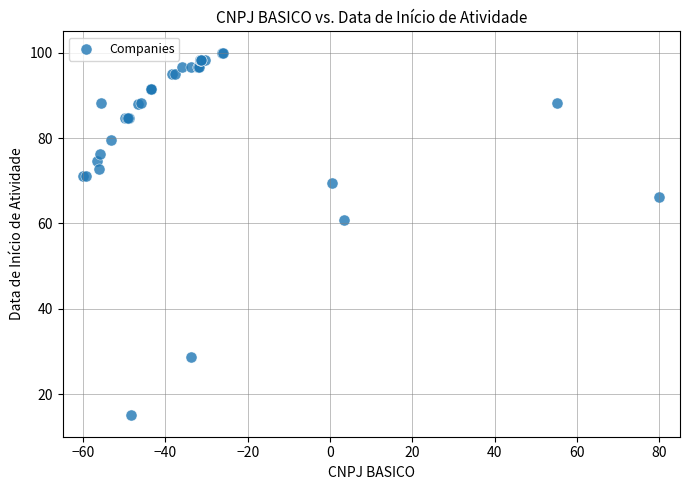

What Y value in the scatter plot is closest to 57?

60.9